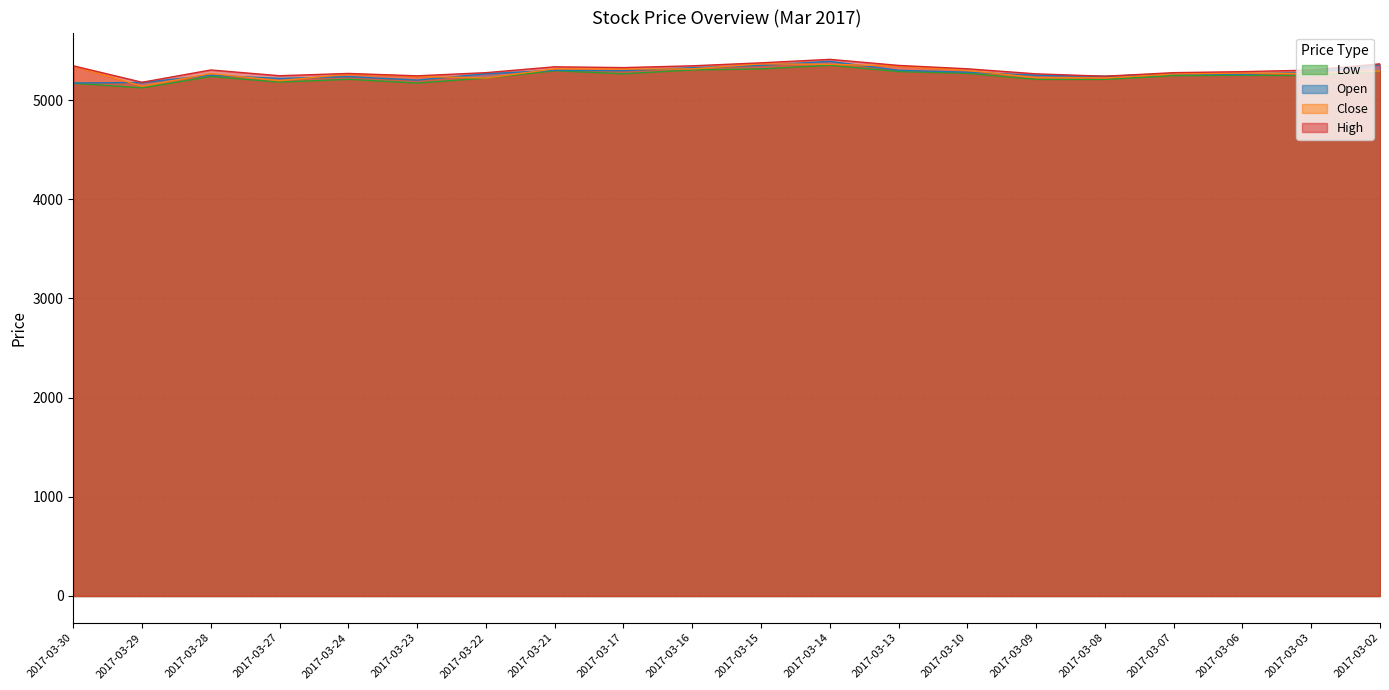

What is the value of the High point at the 18th from the left?

5286